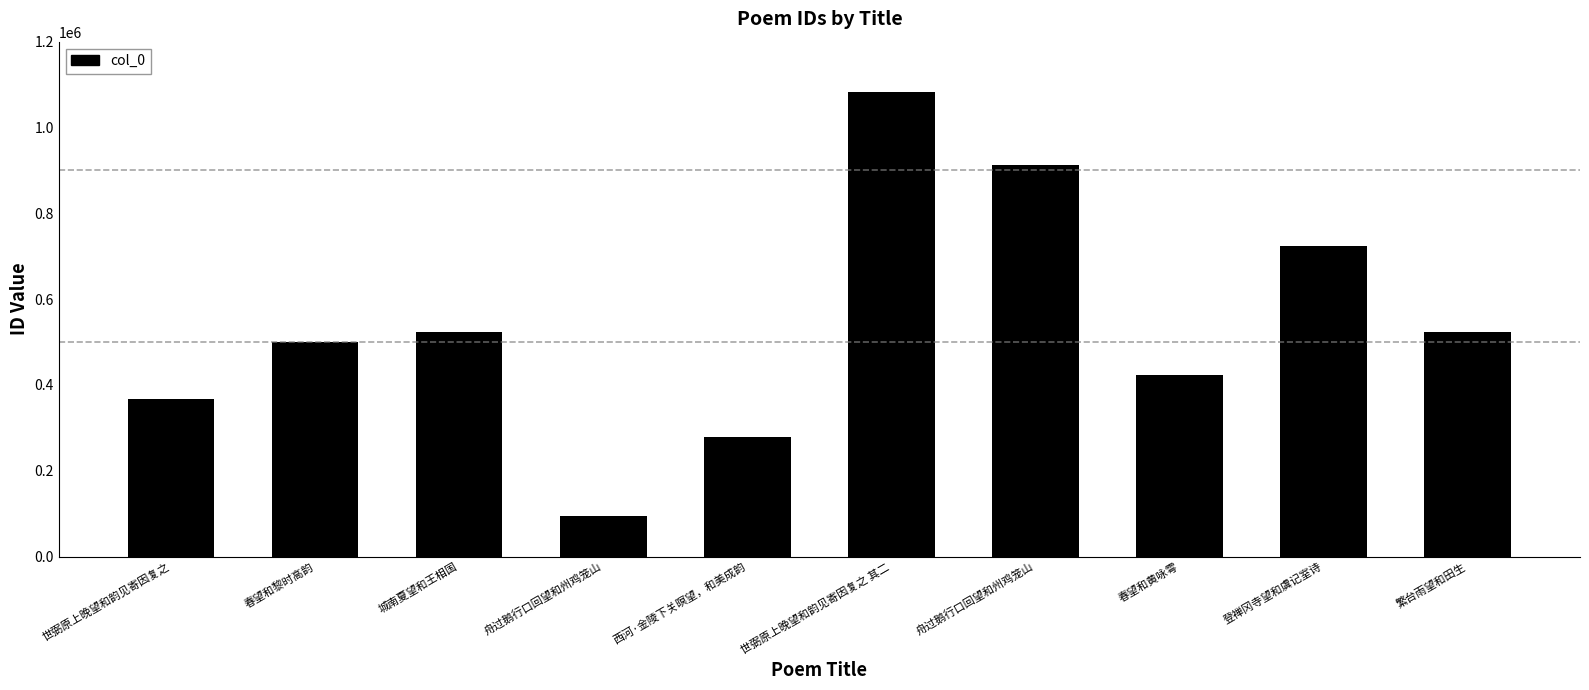

Between 城南夏望和王相国 and 西河·金陵下关暝望，和美成韵, which is larger?

城南夏望和王相国